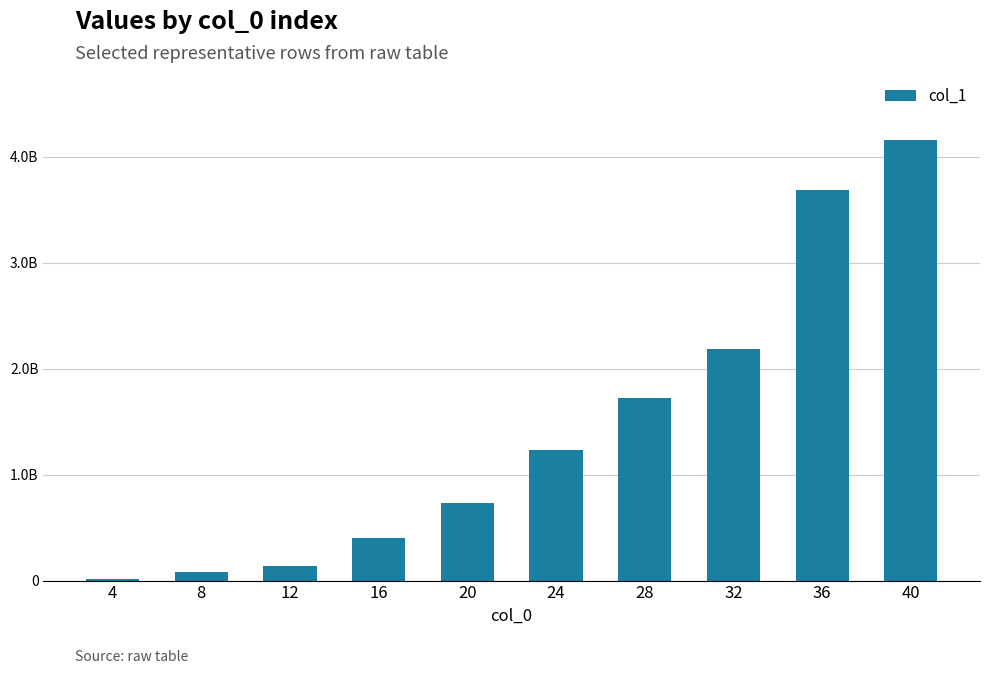

Are the bars horizontal?

No